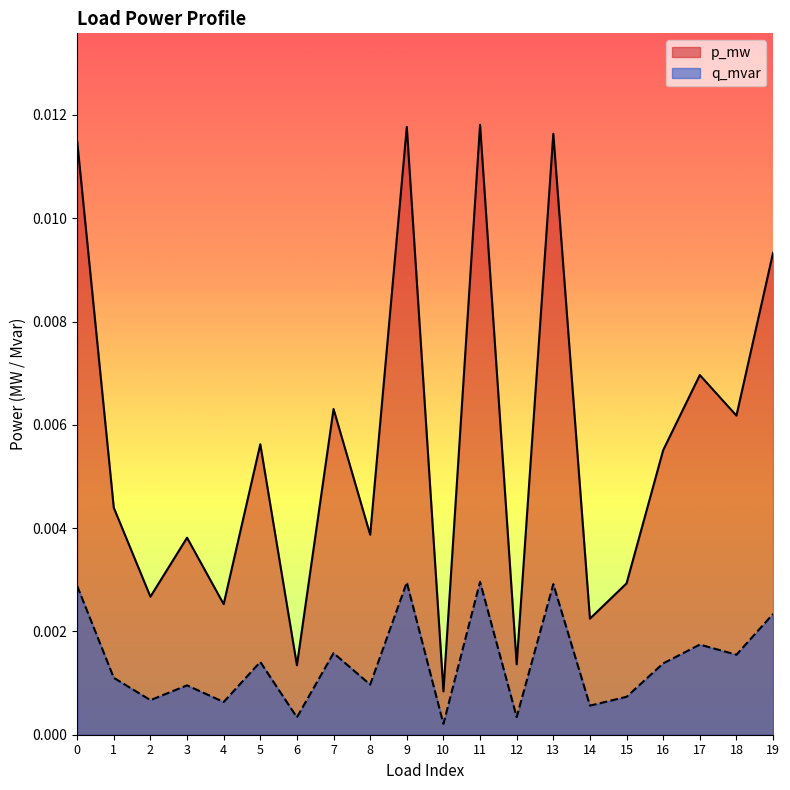

Which series has the largest total across all categories?

p_mw